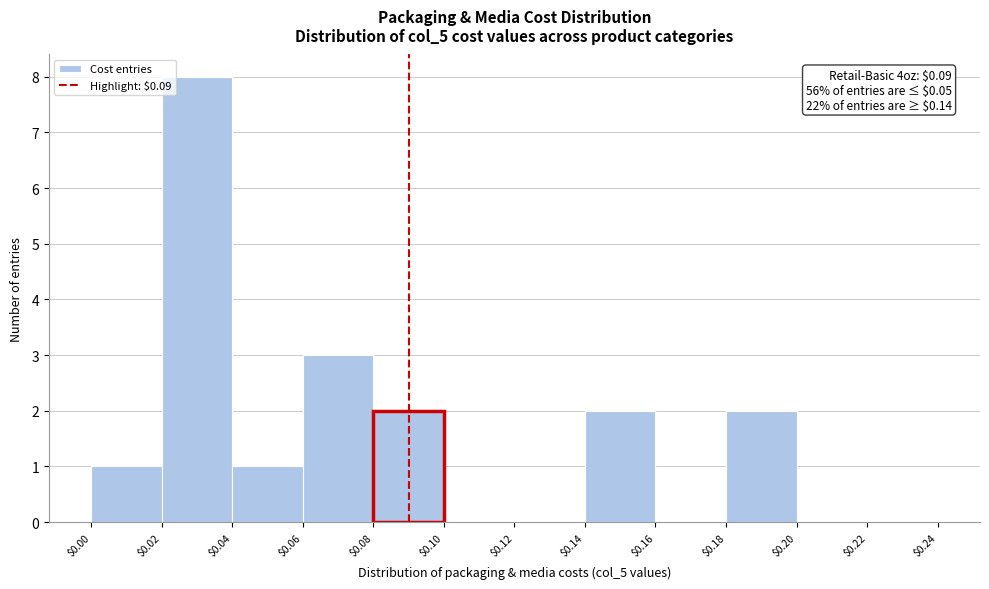

Which range on the x-axis has the tallest bar?

$0.02 to $0.04